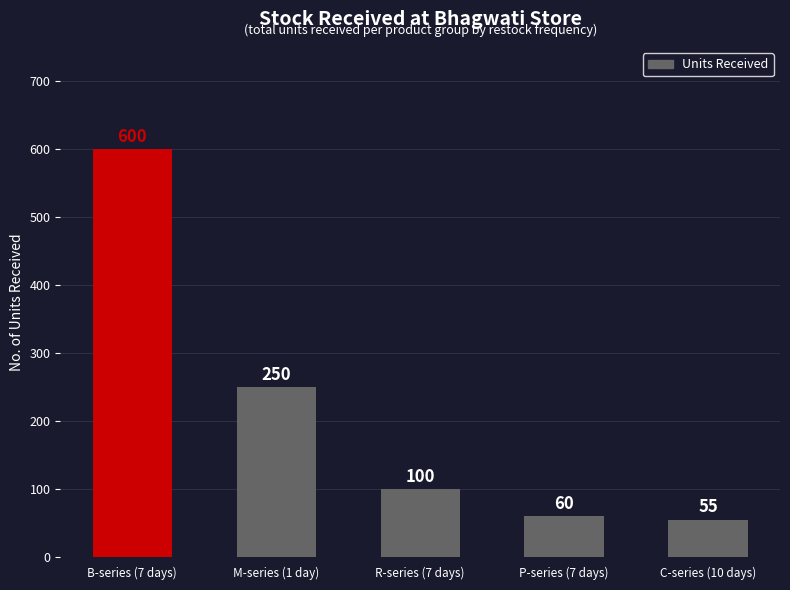

What is the maximum value shown in the chart?

600